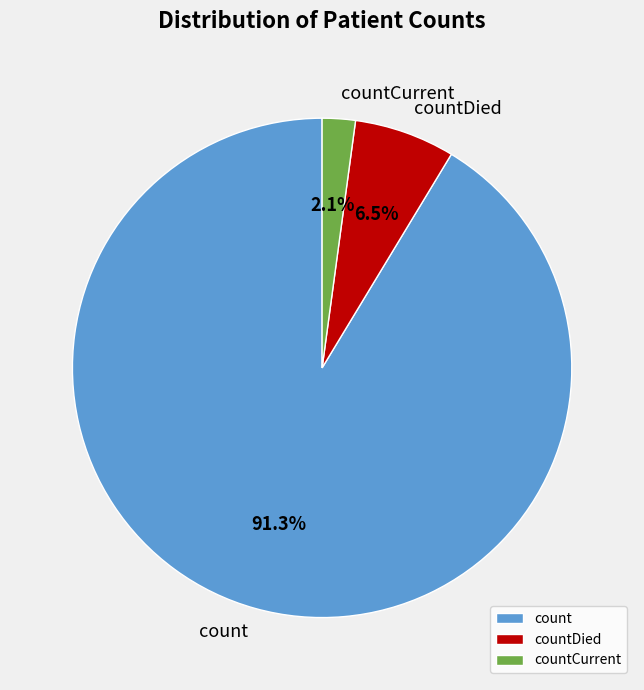

Which category has the smallest portion of the pie?

countCurrent